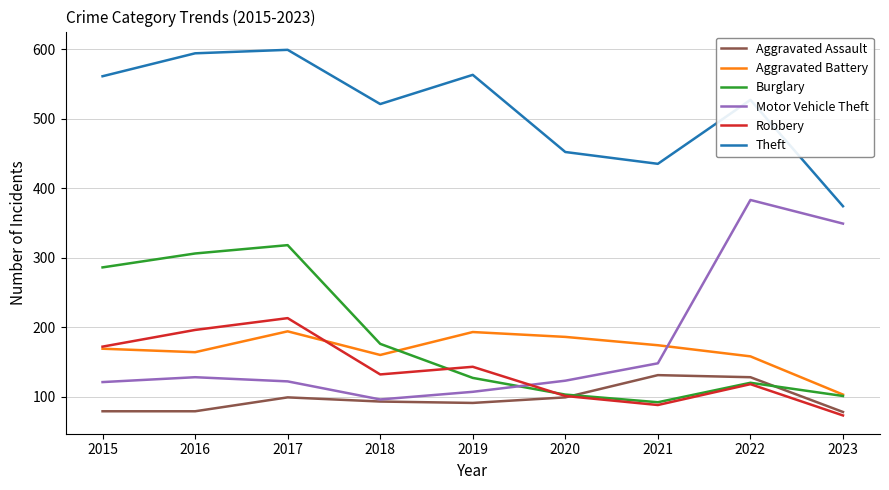

What are all the series names shown in the legend?

Aggravated Assault, Aggravated Battery, Burglary, Motor Vehicle Theft, Robbery, Theft